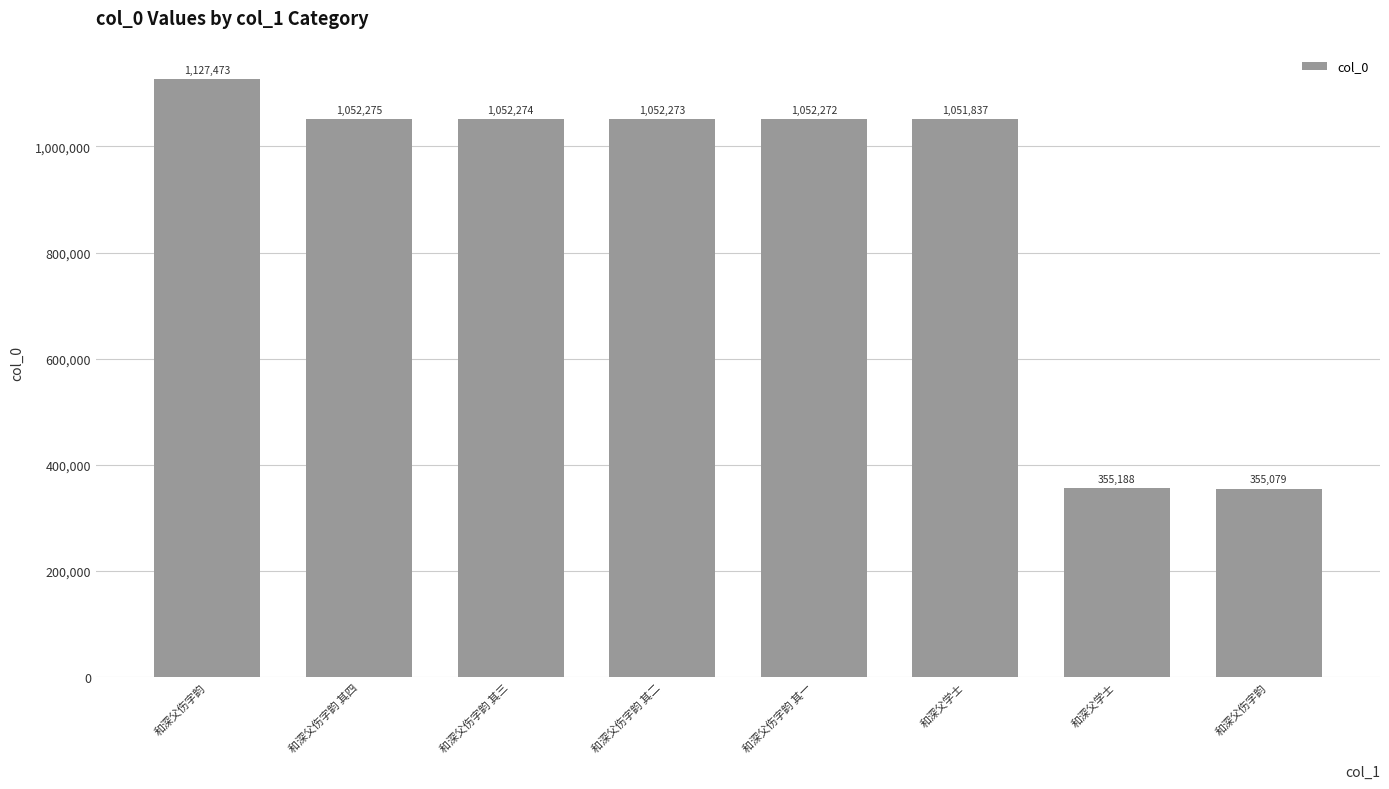

List the labels in order of value, largest first.

和深父伤字韵, 和深父伤字韵 其四, 和深父伤字韵 其三, 和深父伤字韵 其二, 和深父伤字韵 其一, 和深父学士, 和深父学士, 和深父伤字韵